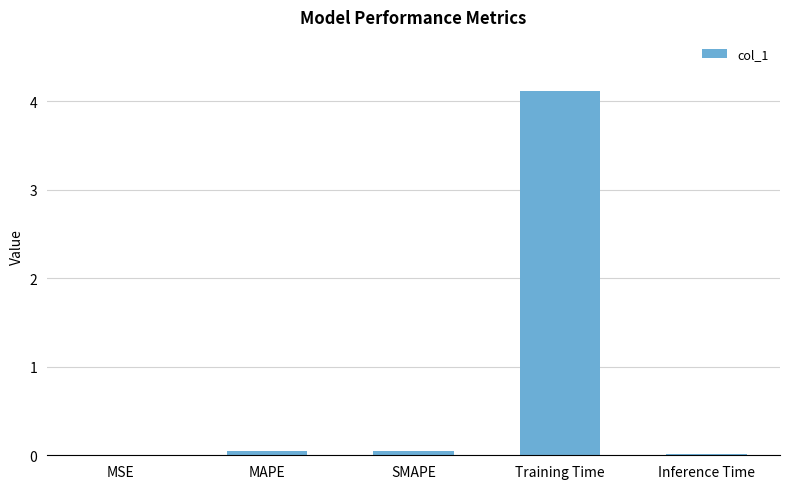

Which category has the highest value across all series?

Training Time